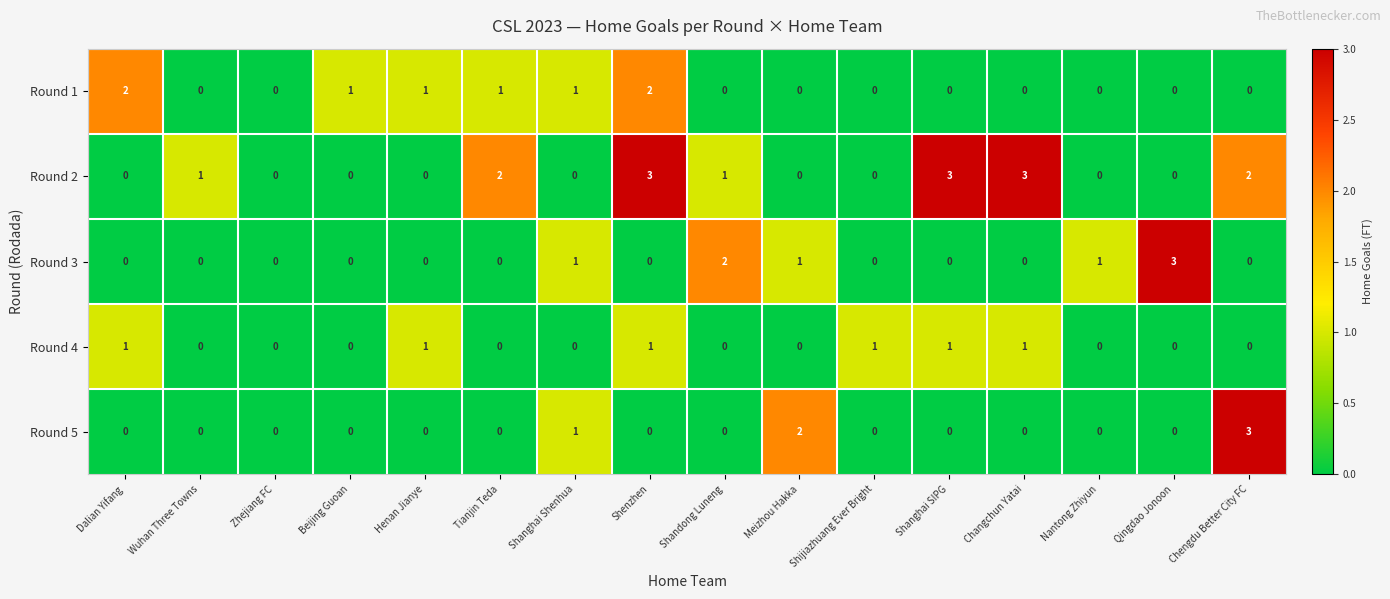

Which series has the largest total across all categories?

Round 2